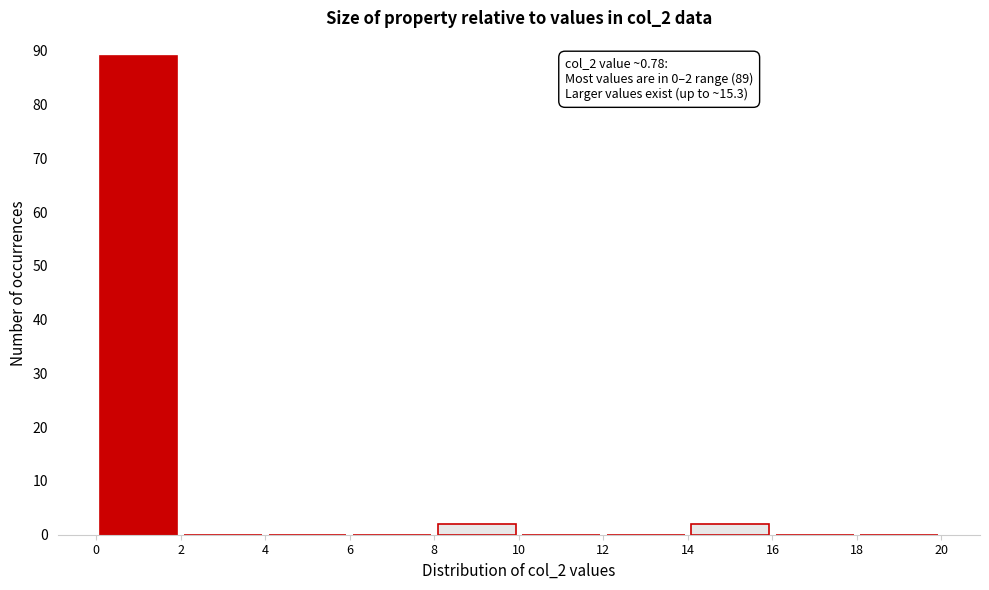

Over which range of the x-axis is the bar tallest?

0 to 2